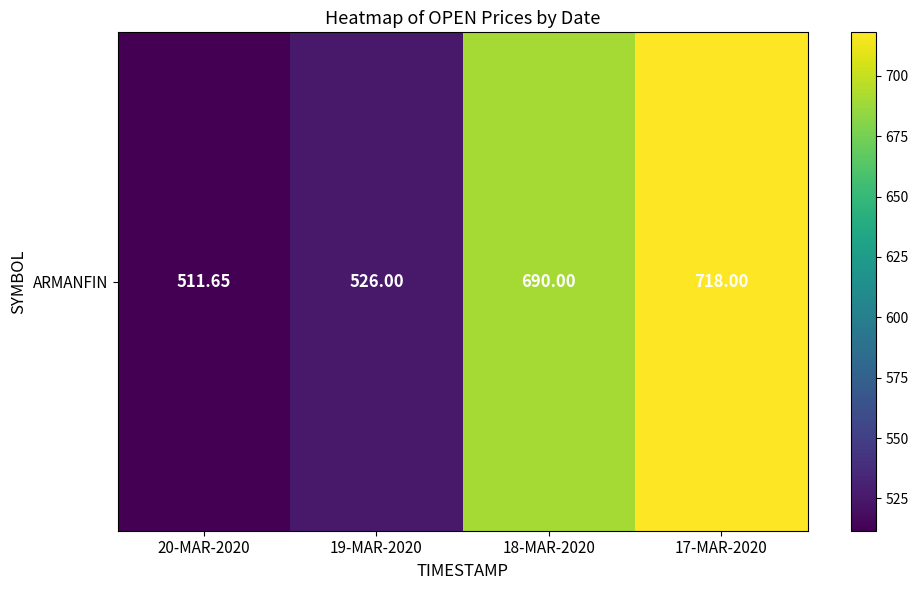

What is the difference between the values at 17-MAR-2020 and 18-MAR-2020?

28.0